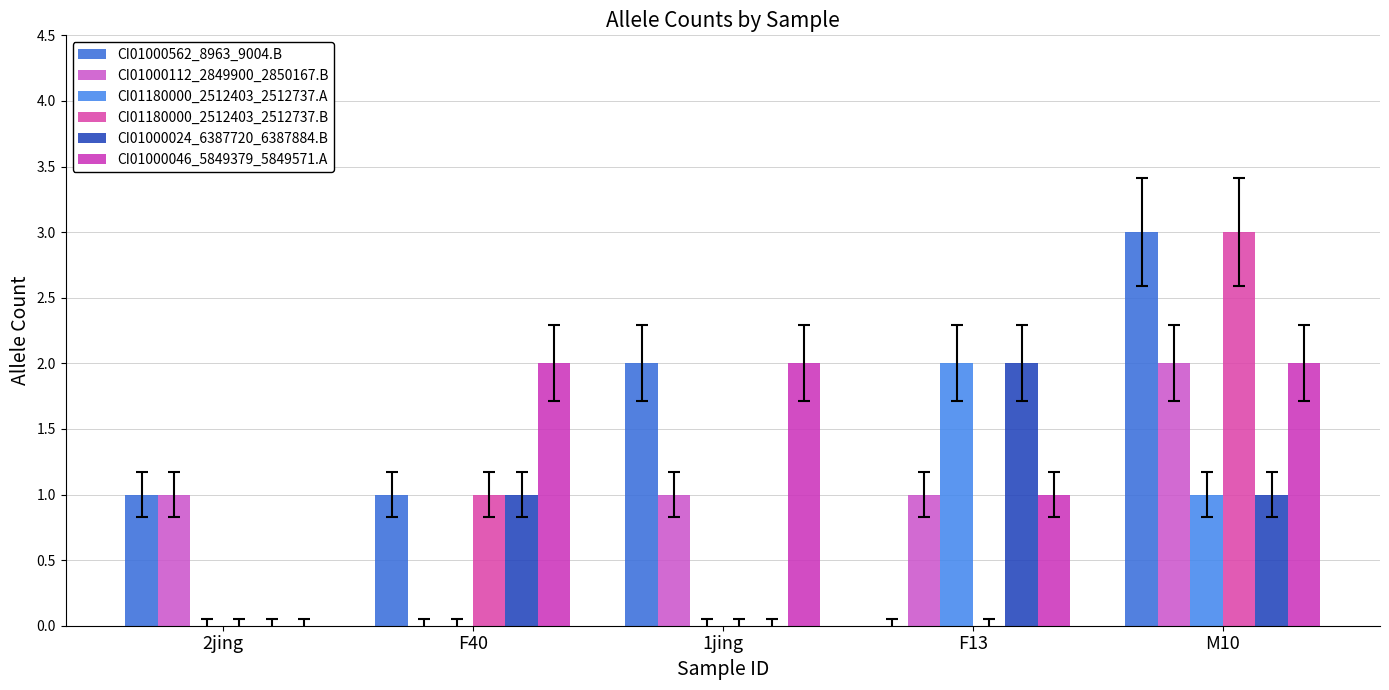

At which label is CI01180000_2512403_2512737.B closest to 1?

F40